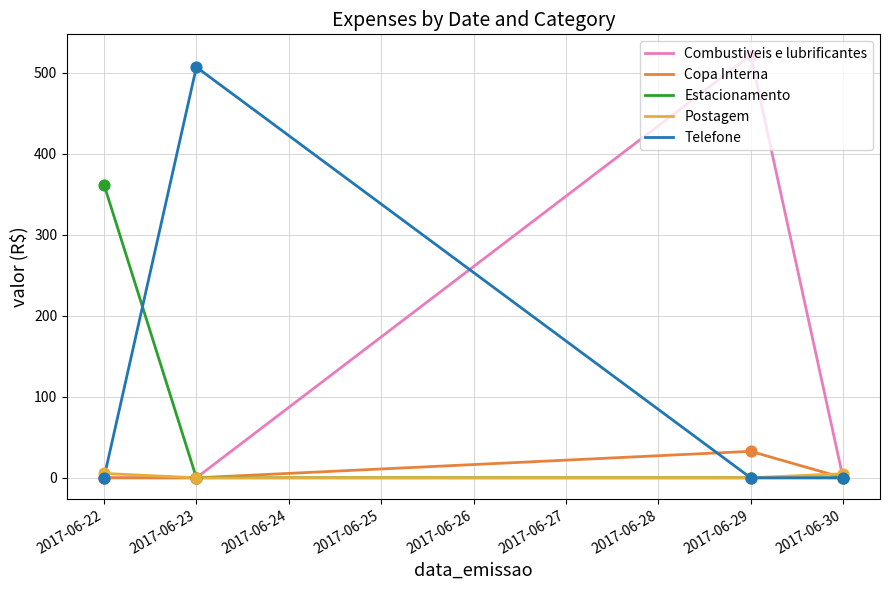

Is the value of Postagem at 2017-06-23 greater than the value of Combustiveis e lubrificantes at 2017-06-29?

No